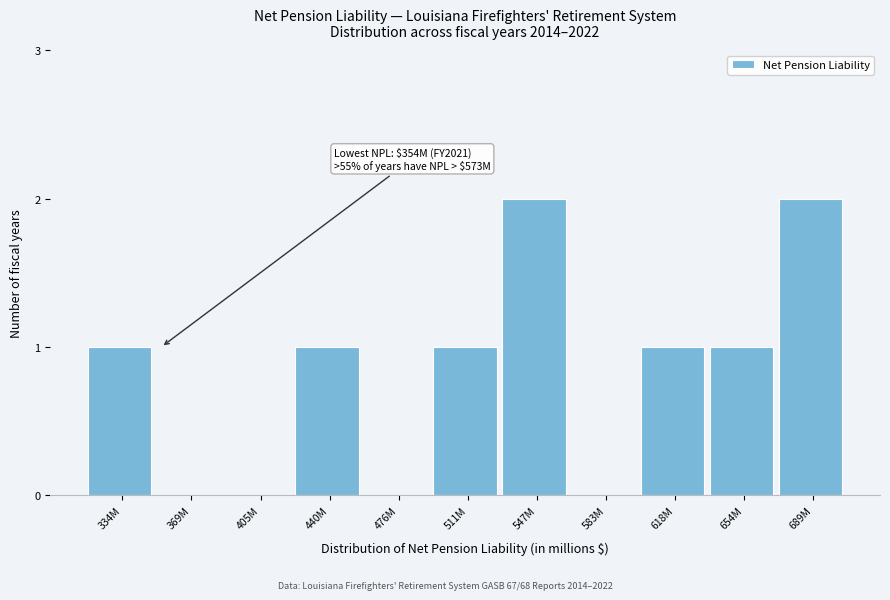

Reading left to right, list all the values displayed in this chart.

334M=1	369M=0	405M=0	440M=1	476M=0	511M=1	547M=2	583M=0	618M=1	654M=1	689M=2